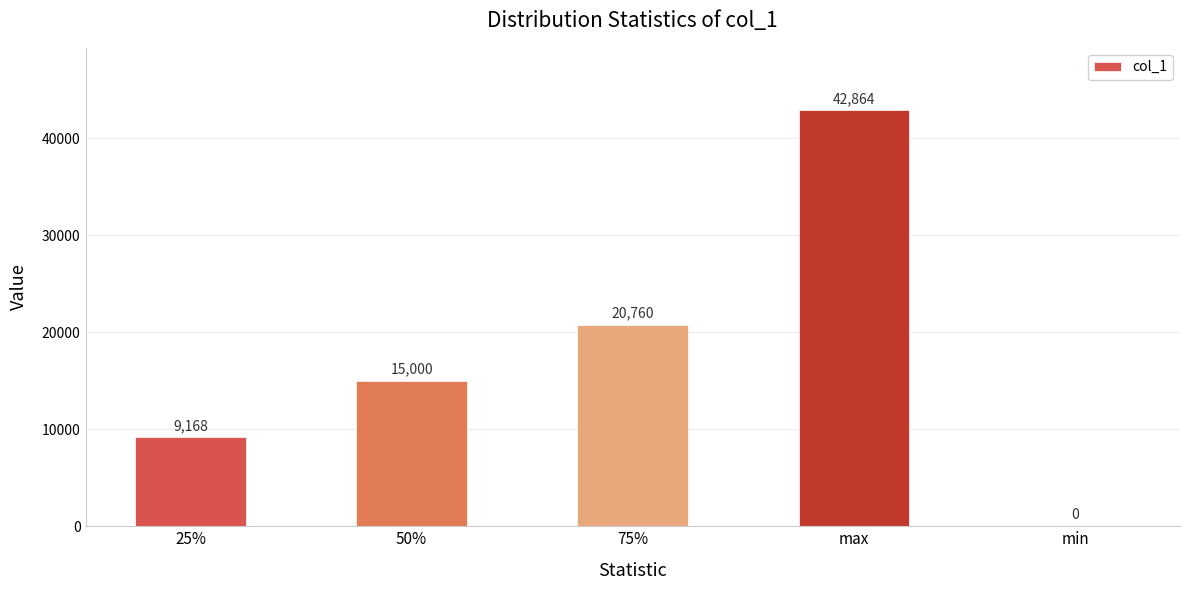

How many data points does each series have?

5